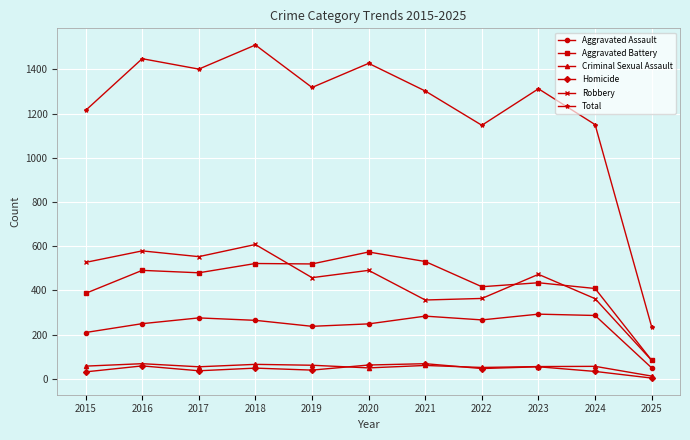

True or false: Total and Criminal Sexual Assault cross at least once.

False